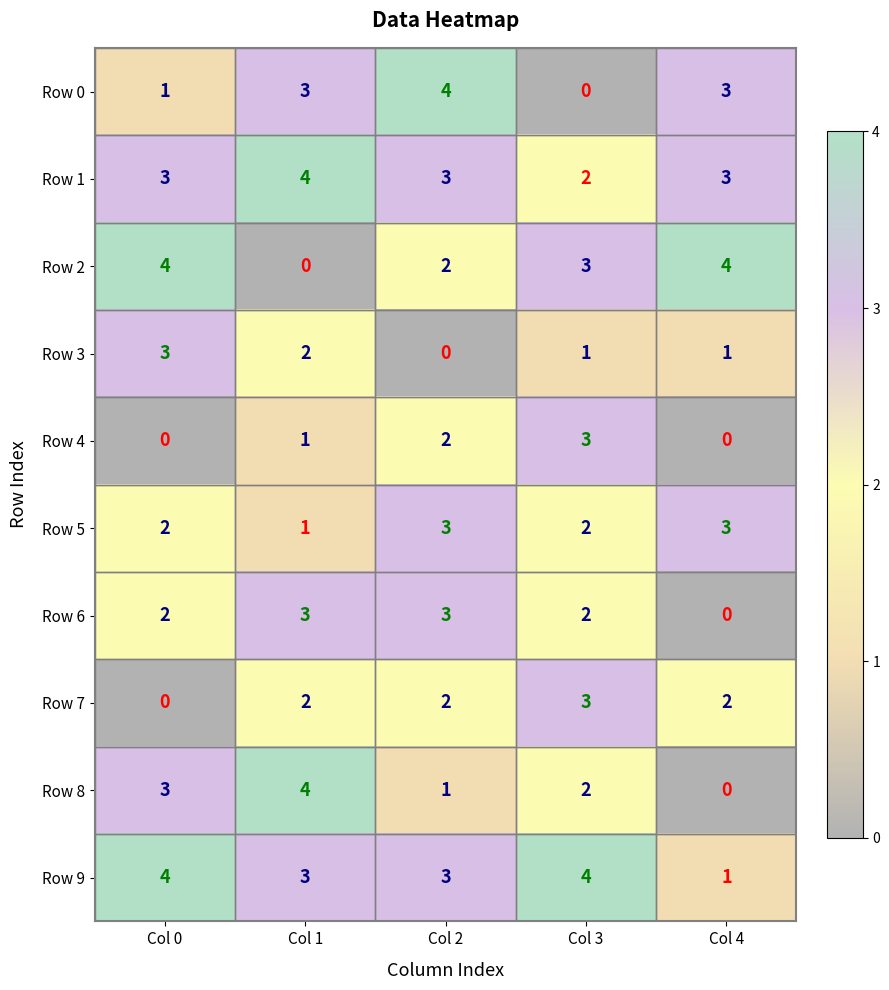

What is the difference between the second highest and minimum values in the Row 6 series?

3